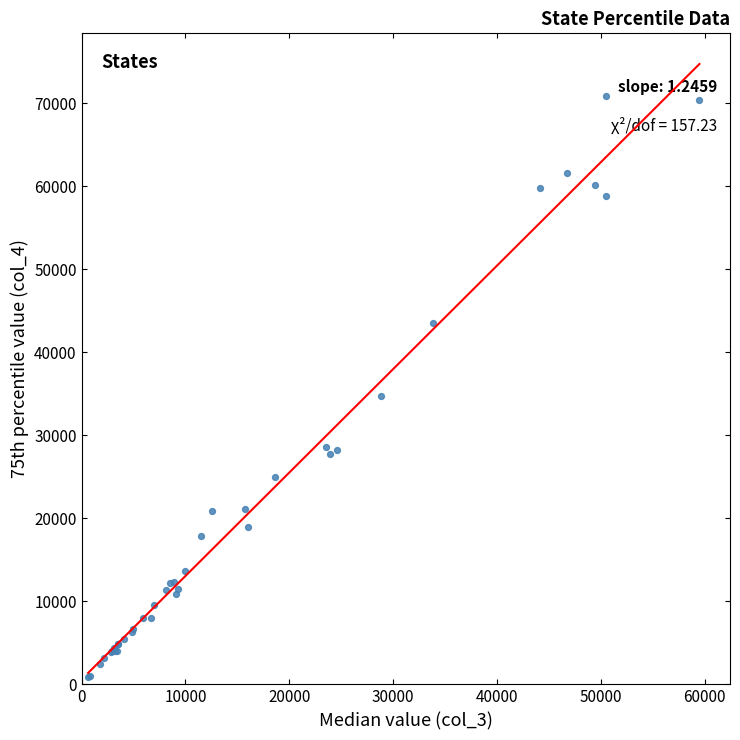

What Y value in the scatter plot is closest to 35859?

34691.0